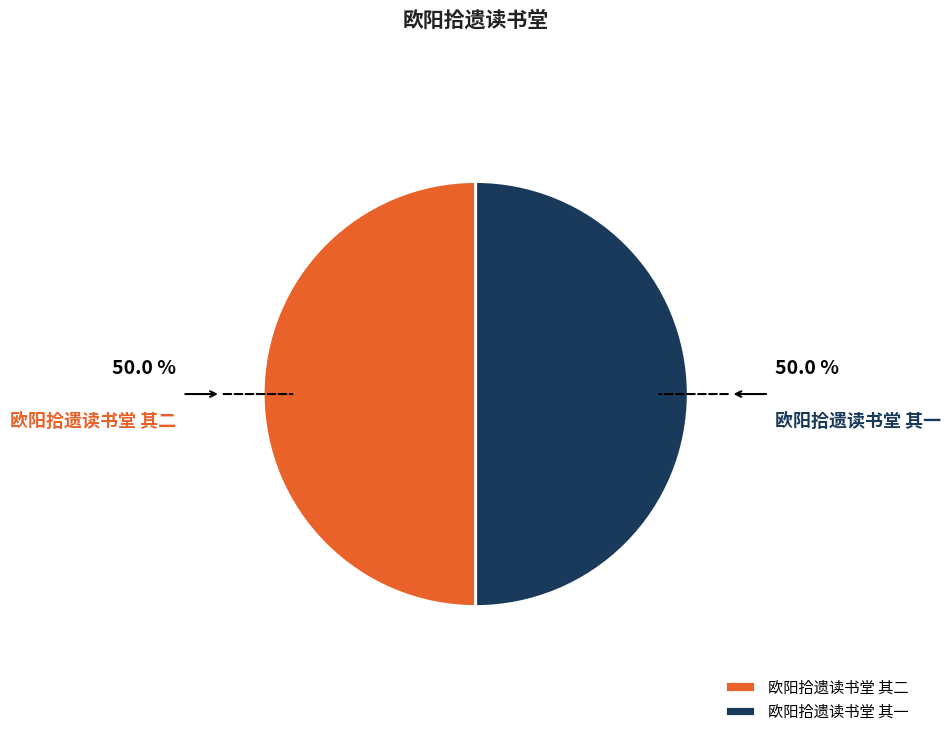

Do 欧阳拾遗读书堂 其二 and 欧阳拾遗读书堂 其一 together represent more than half of the pie?

Yes